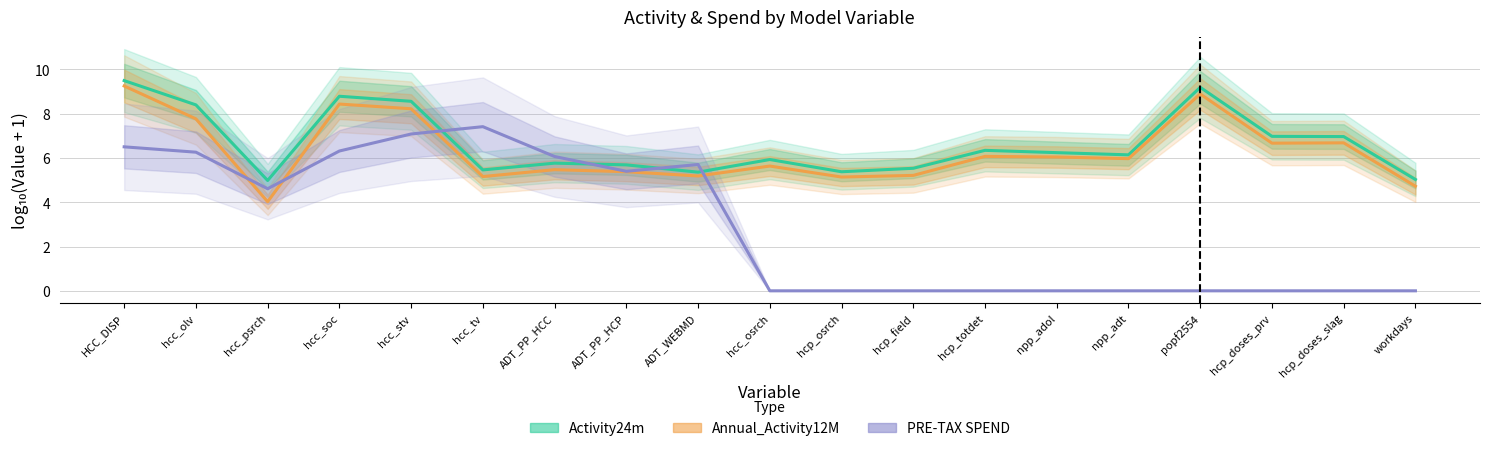

What is the difference between the highest and lowest values at hcc_tv?

2.3